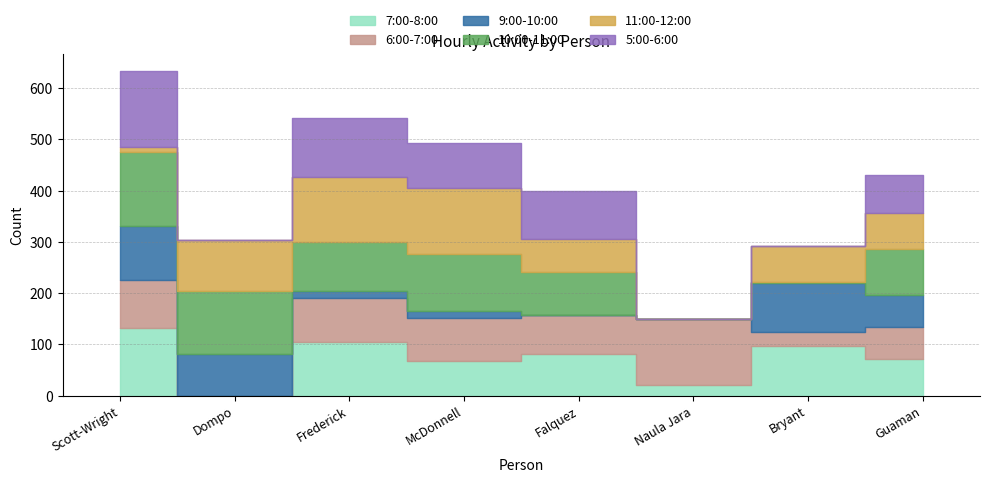

What position from the left is Frederick?

3